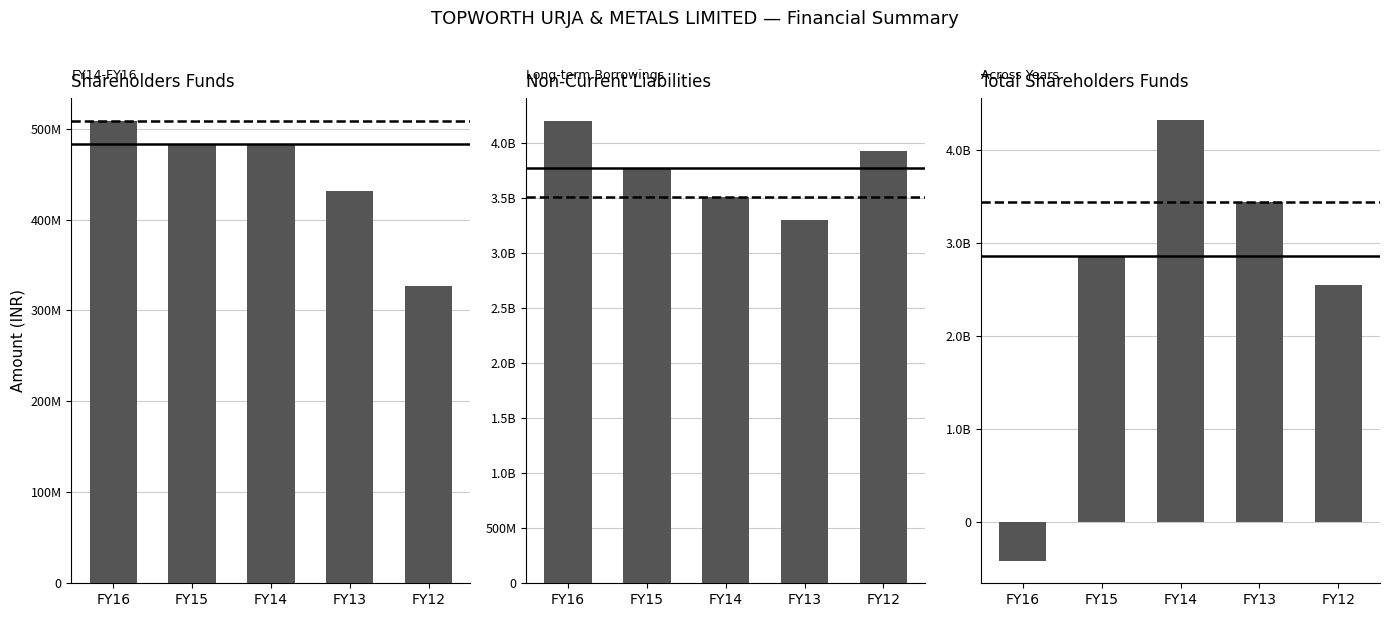

Reading left to right, extract all data points from this chart.

Shareholders Funds: 508582570	483335670	483335670	431566670	326433570
Non-Current Liabilities: 4203519930	3774898874	3509983219	3298488337	3933693136
Total Shareholders Funds: -418364415	2865825222	4328087809	3444265493	2547023596